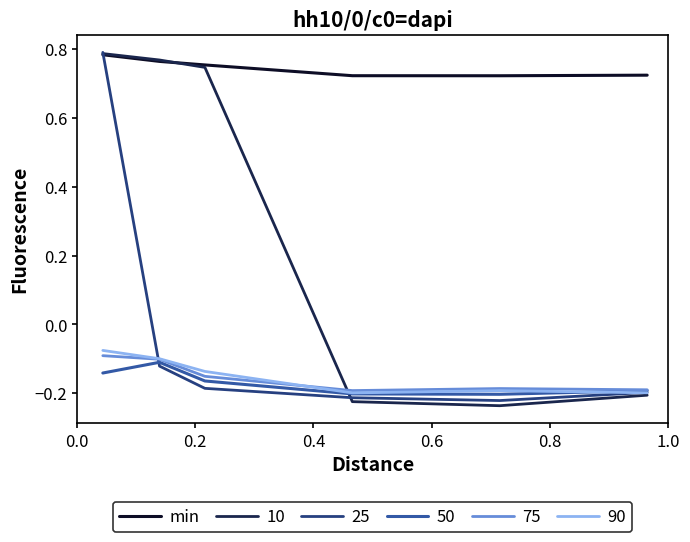

Which series has the widest spread of values?

10